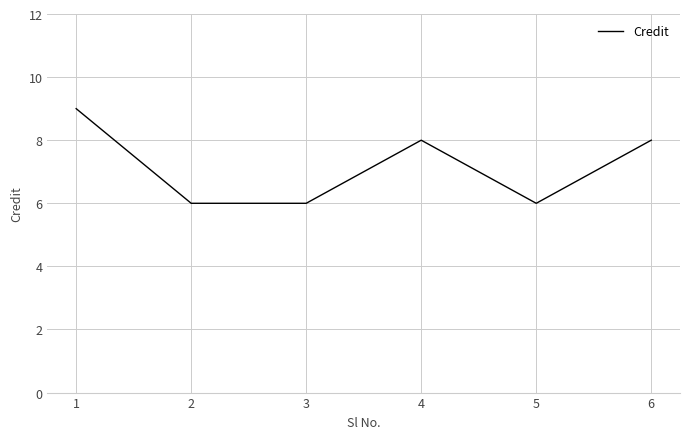

How many values are between 6 and 8?

5